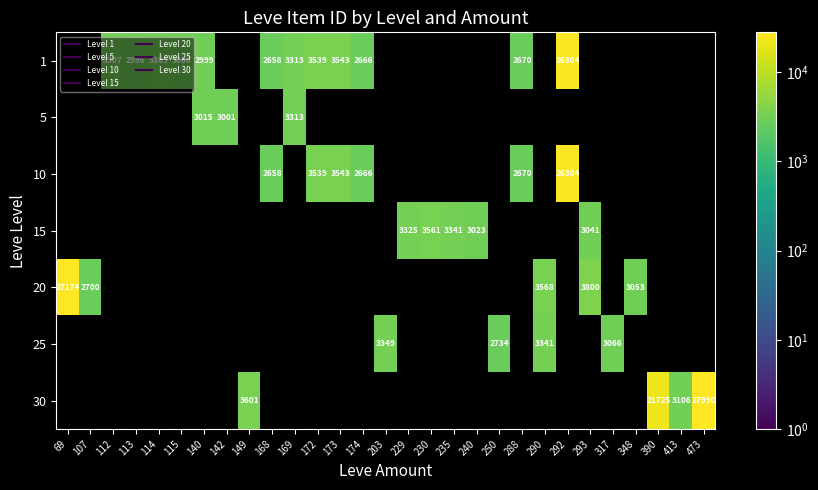

At which label does 25 reach its minimum?

69